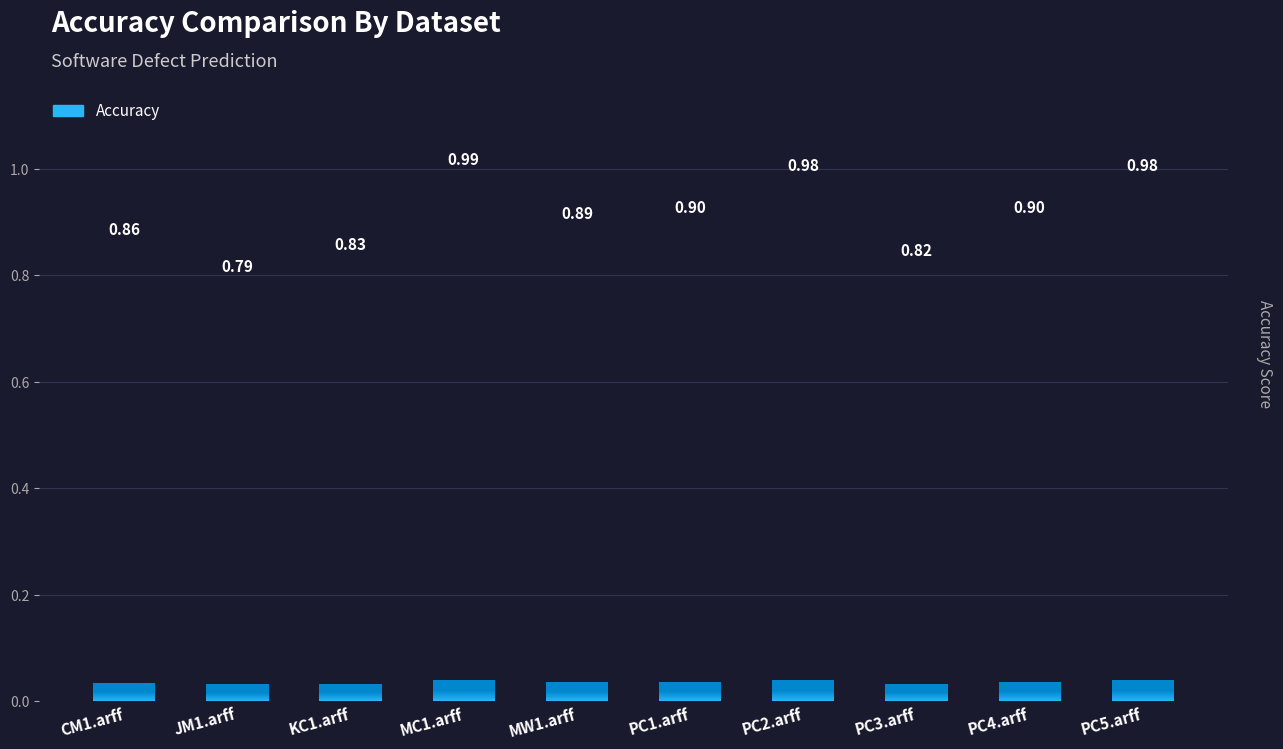

Which has a higher value, KC1.arff or PC2.arff?

PC2.arff